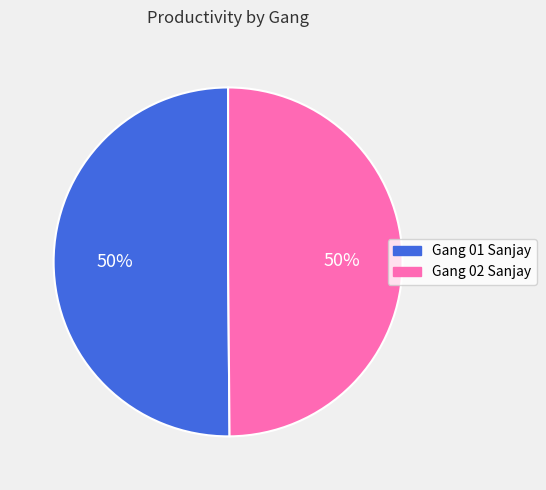

Is it true that Gang 02 Sanjay is 36% of the pie?

False